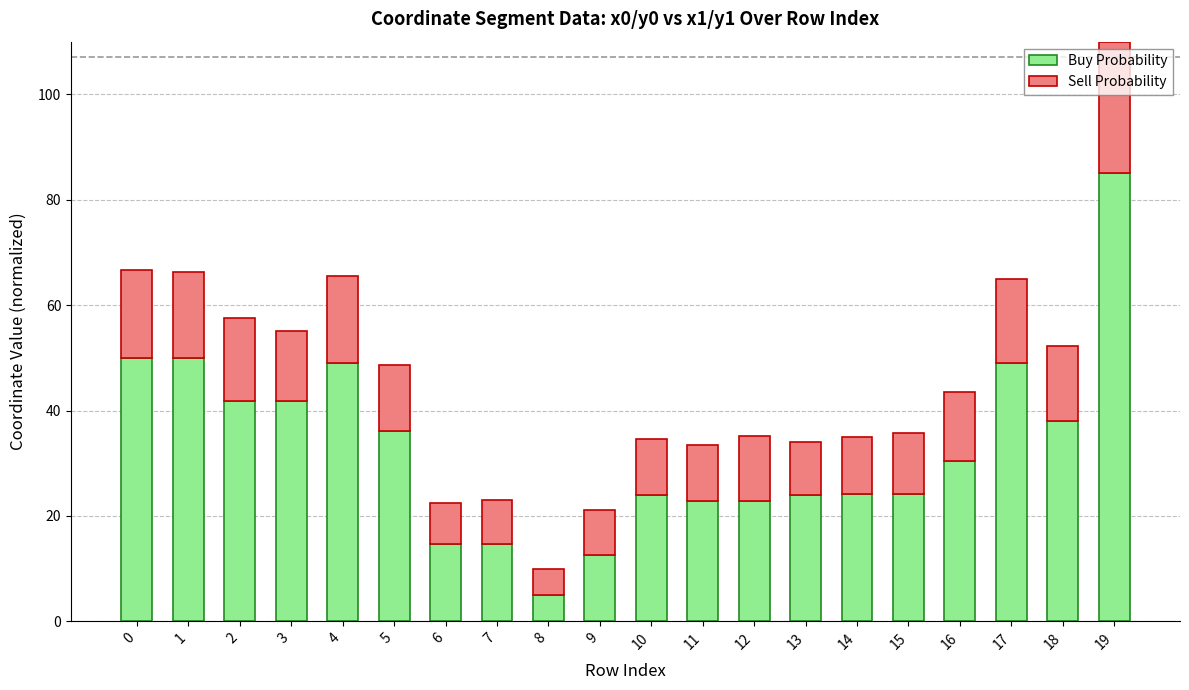

At which label does Buy Probability reach its peak?

19